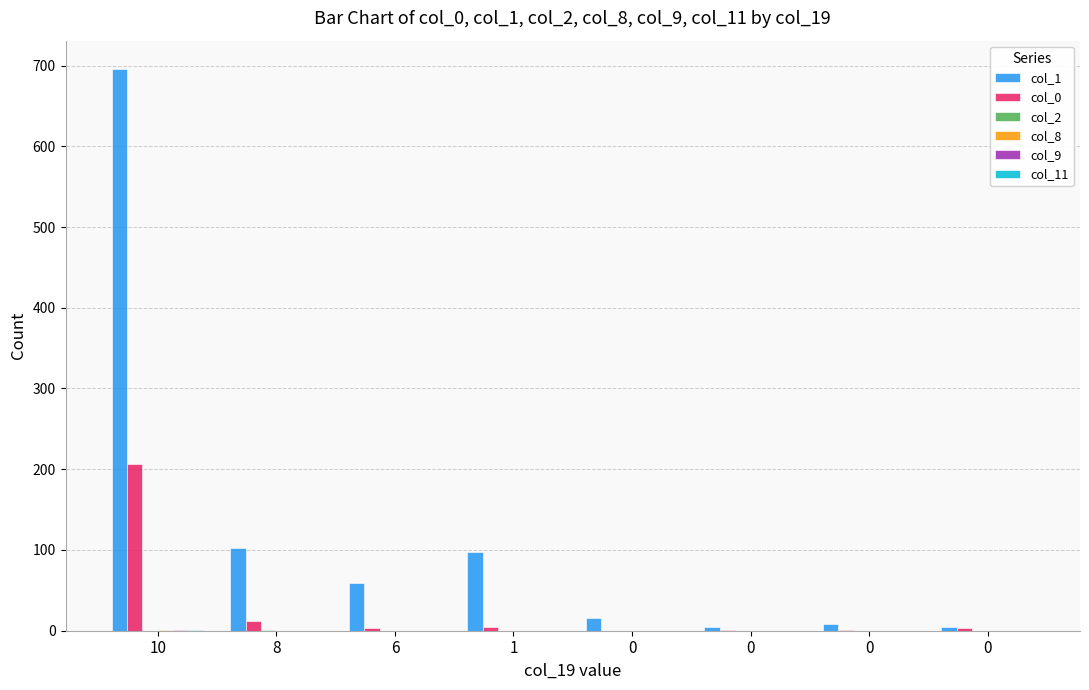

How many categories are shown in the chart?

8